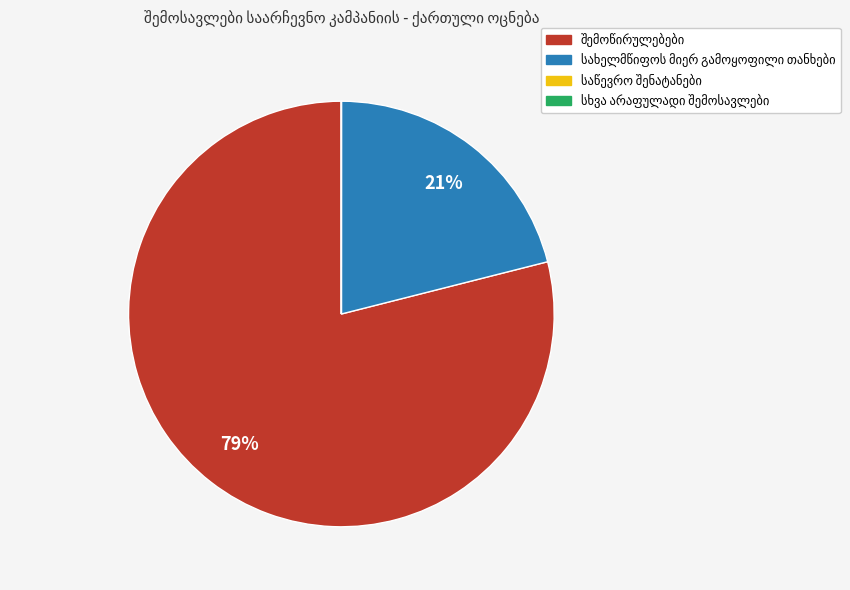

Does any single category account for the majority?

Yes